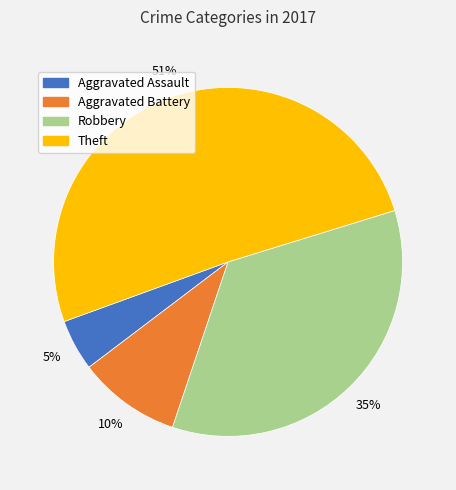

What is the ratio of the value at Aggravated Battery to the value at Robbery?

0.3